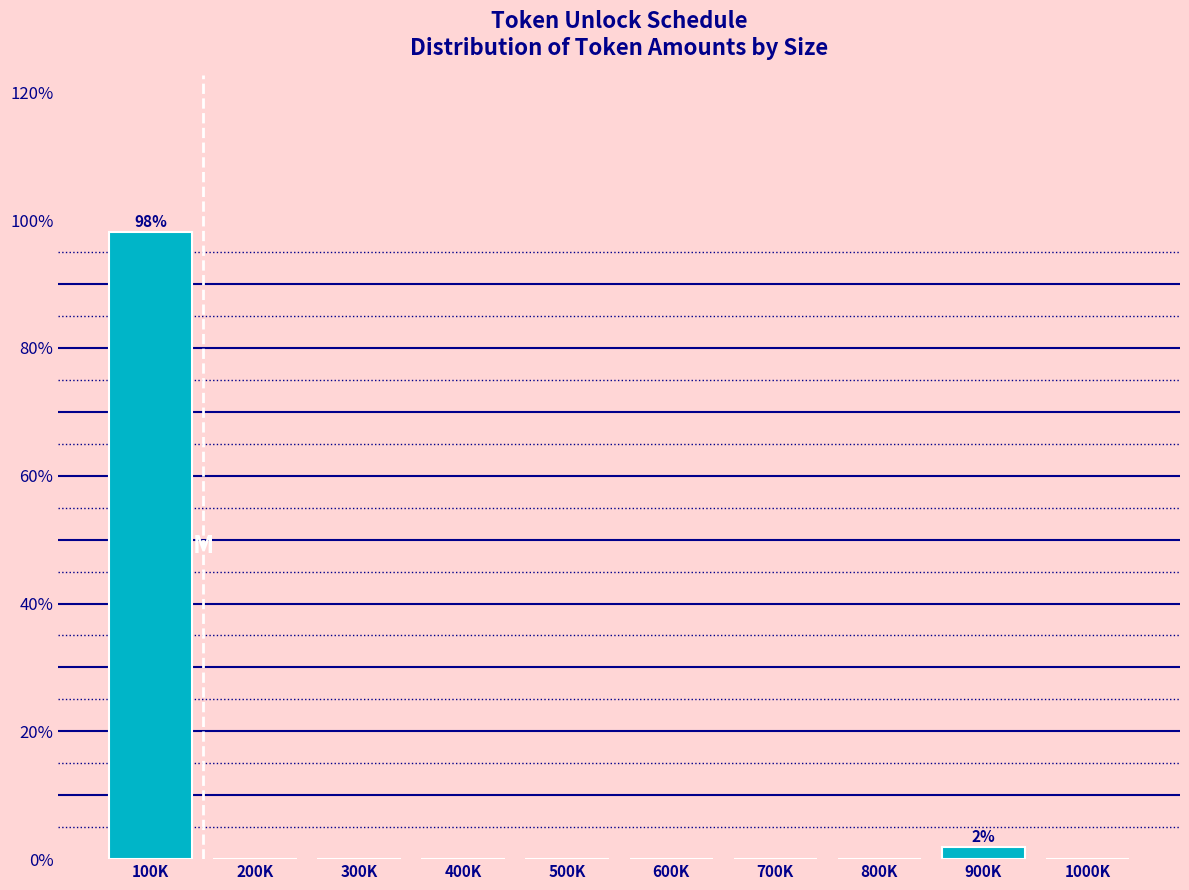

Reading left to right, list all the values displayed in this chart.

100K=98.1	200K=0.0	300K=0.0	400K=0.0	500K=0.0	600K=0.0	700K=0.0	800K=0.0	900K=1.9	1000K=0.0